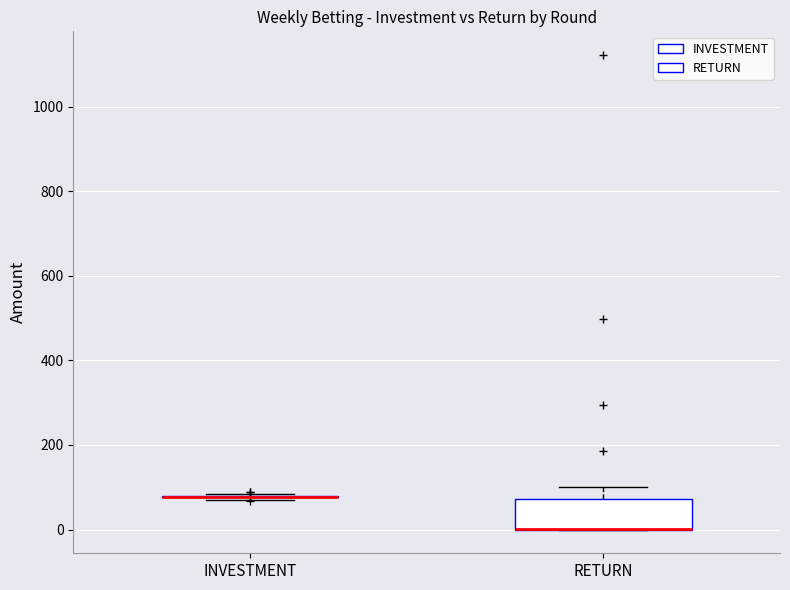

Which box is the tallest, from its lower edge to its upper edge?

RETURN